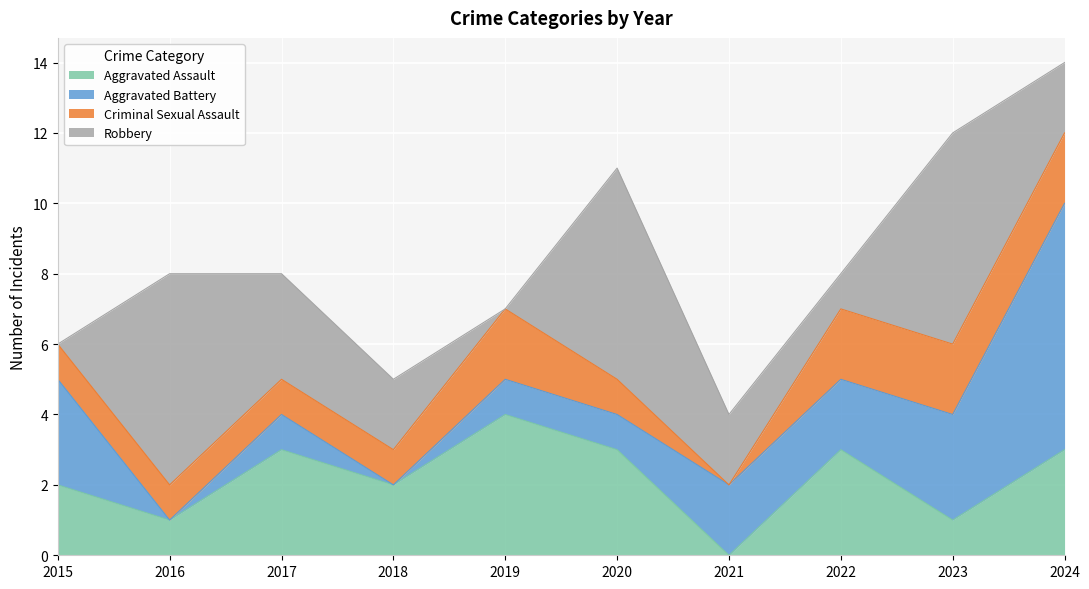

What is the greatest value displayed?

7